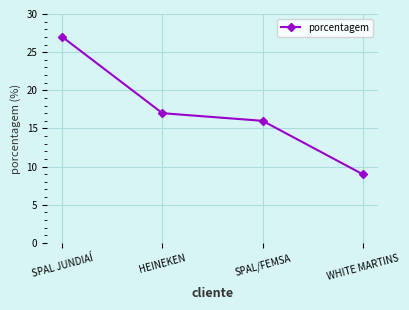

Rank the categories by value from highest to lowest.

SPAL JUNDIAÍ, HEINEKEN, SPAL/FEMSA, WHITE MARTINS